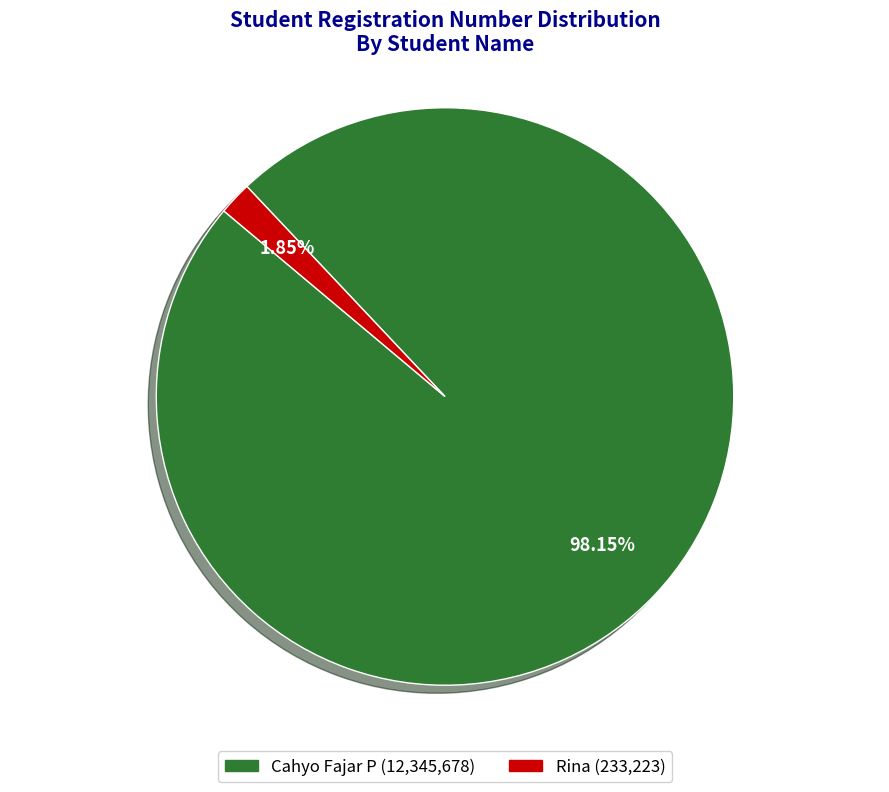

How many segments does this pie chart have?

2